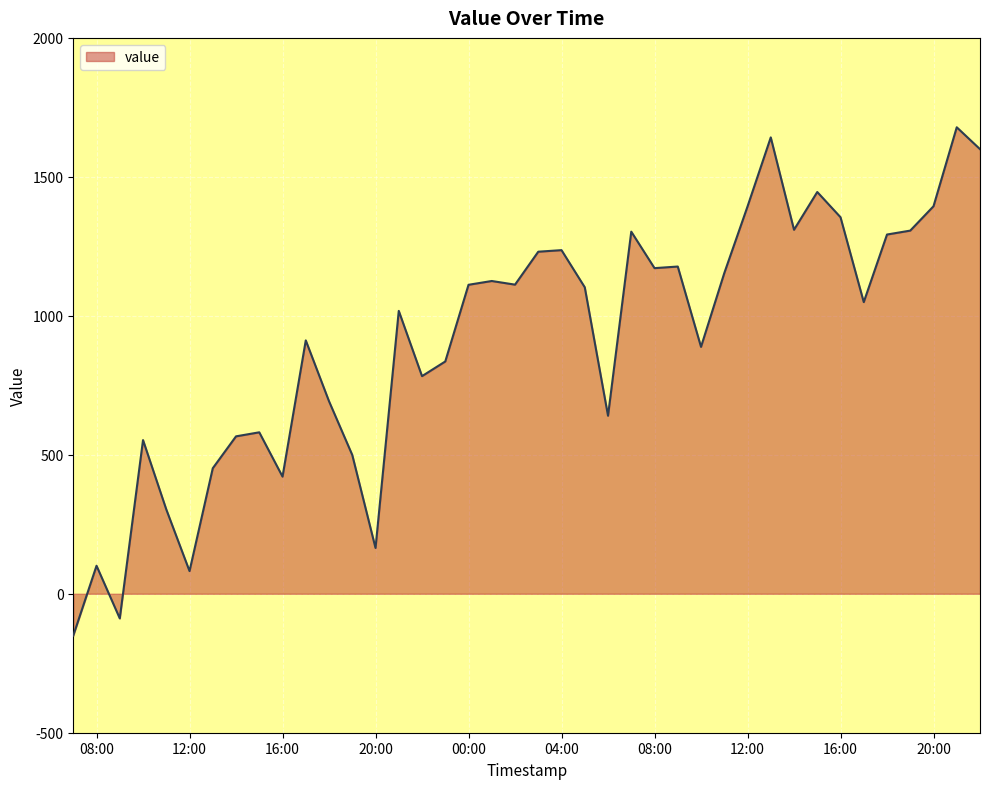

Count the number of values greater than 1102.

20